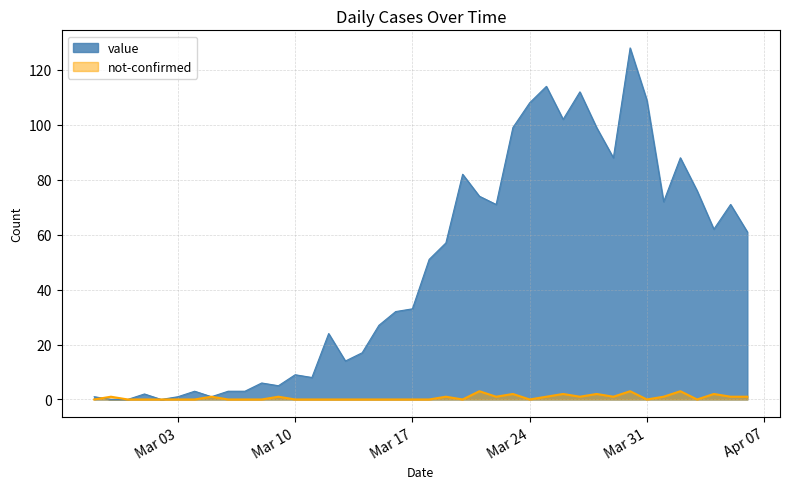

At which label does value first exceed 51?

2020-03-19